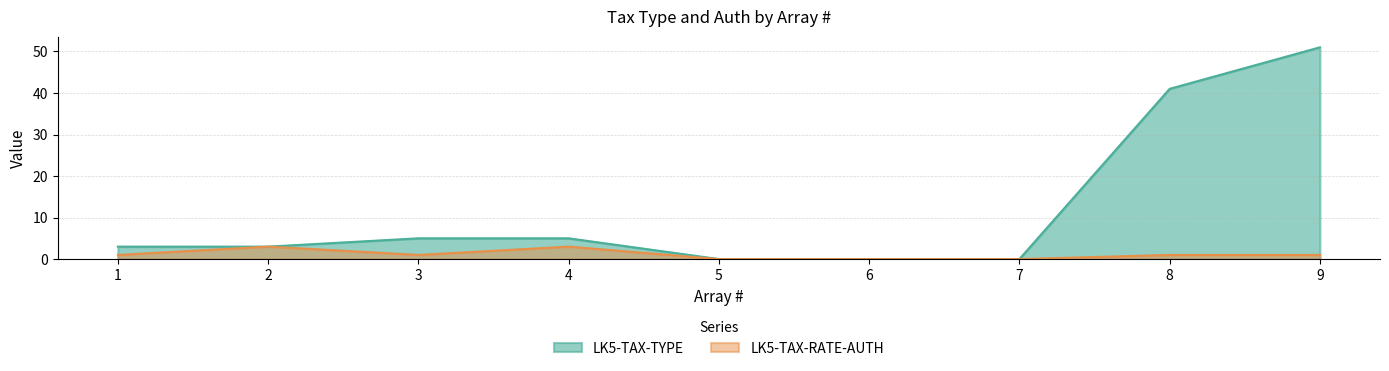

Is it true that LK5-TAX-TYPE equals 5 at 4?

True